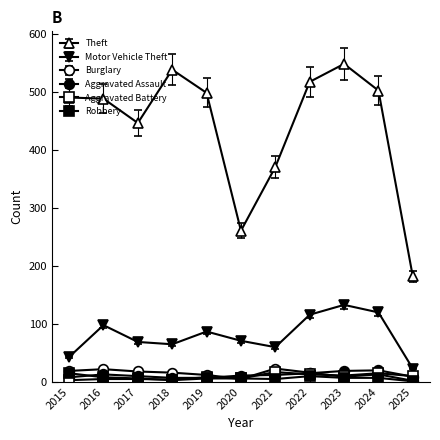

What is the difference between the Burglary values at 2024 and 2021?

9.5